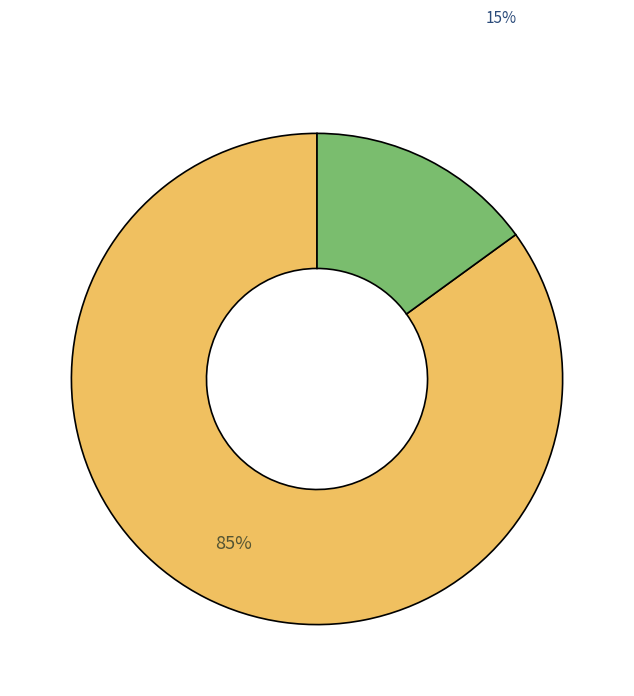

Does any single category account for the majority?

Yes